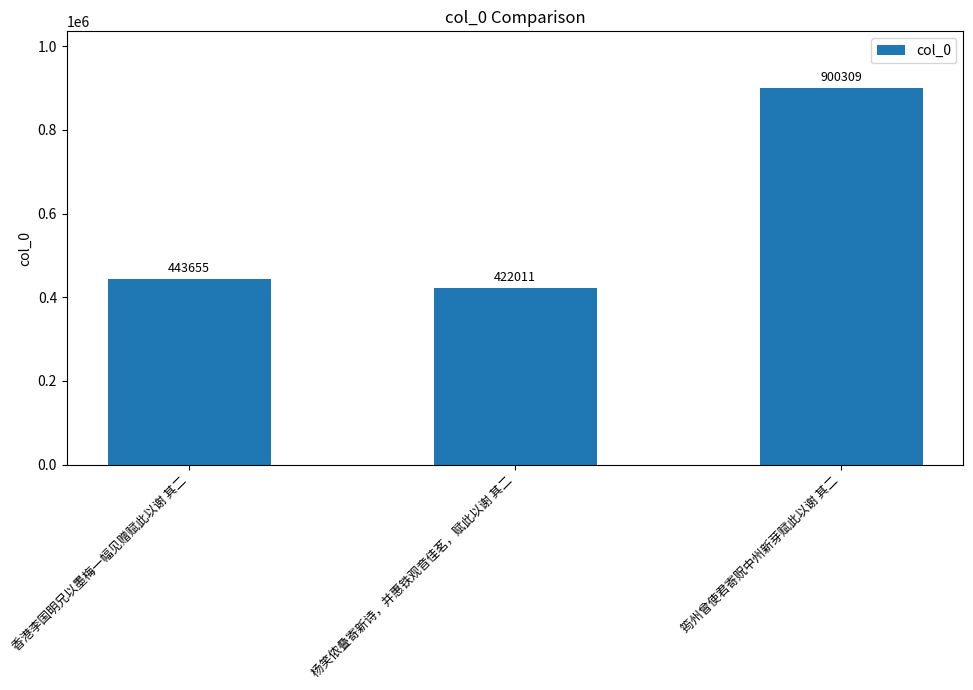

The chart shows a value of 443655 at 香港李国明兄以墨梅一幅见赠赋此以谢 其二. True or false?

True